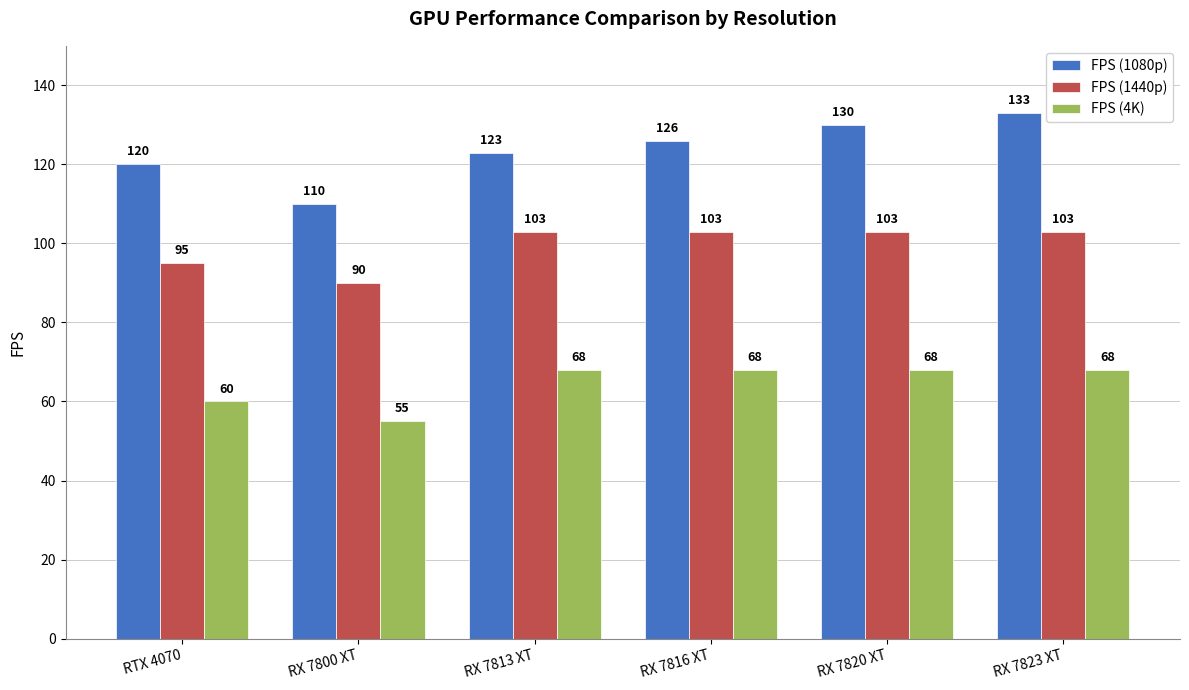

What is the spread (max minus min) of values at RX 7820 XT?

62